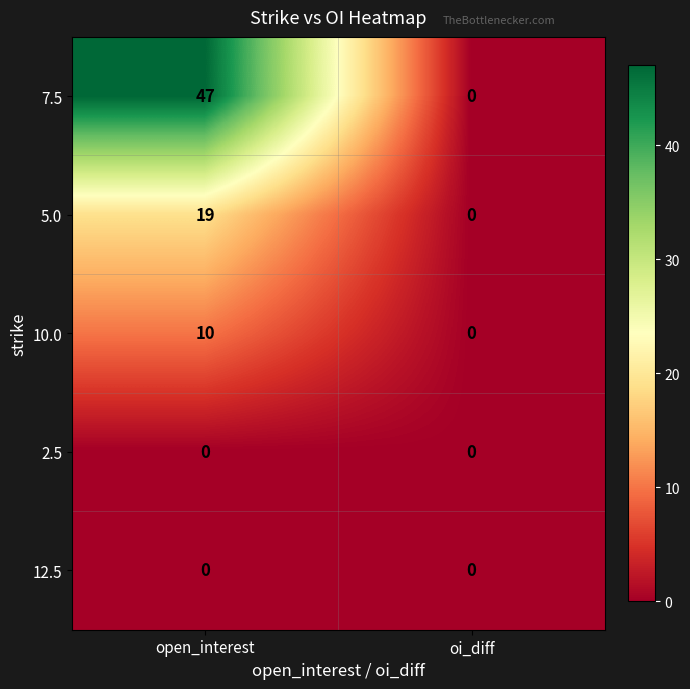

Reading right to left, transcribe all the data shown in this chart.

7.5: 0	47
5.0: 0	19
10.0: 0	10
2.5: 0	0
12.5: 0	0